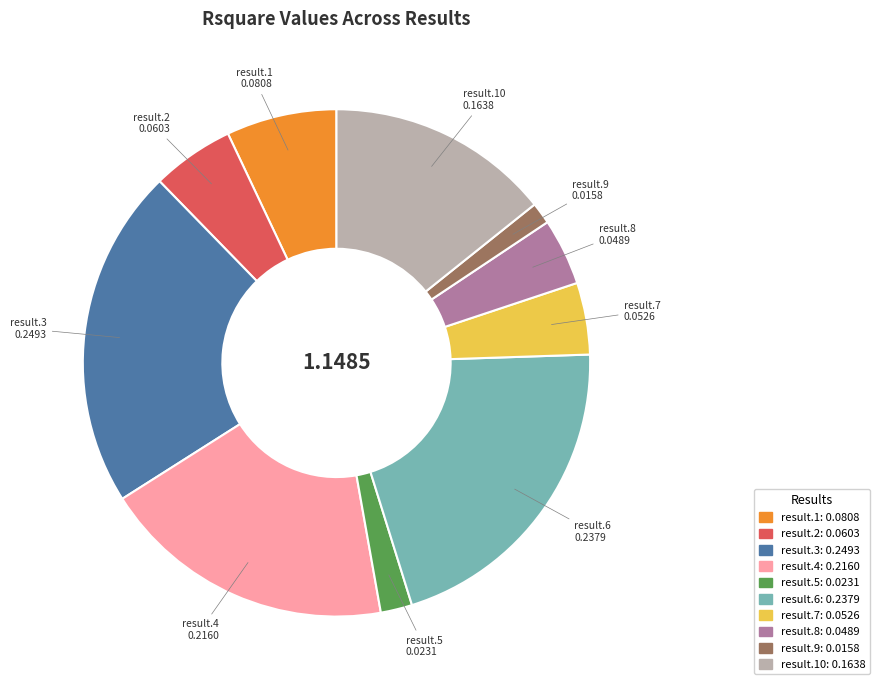

How many segments does this pie chart have?

10